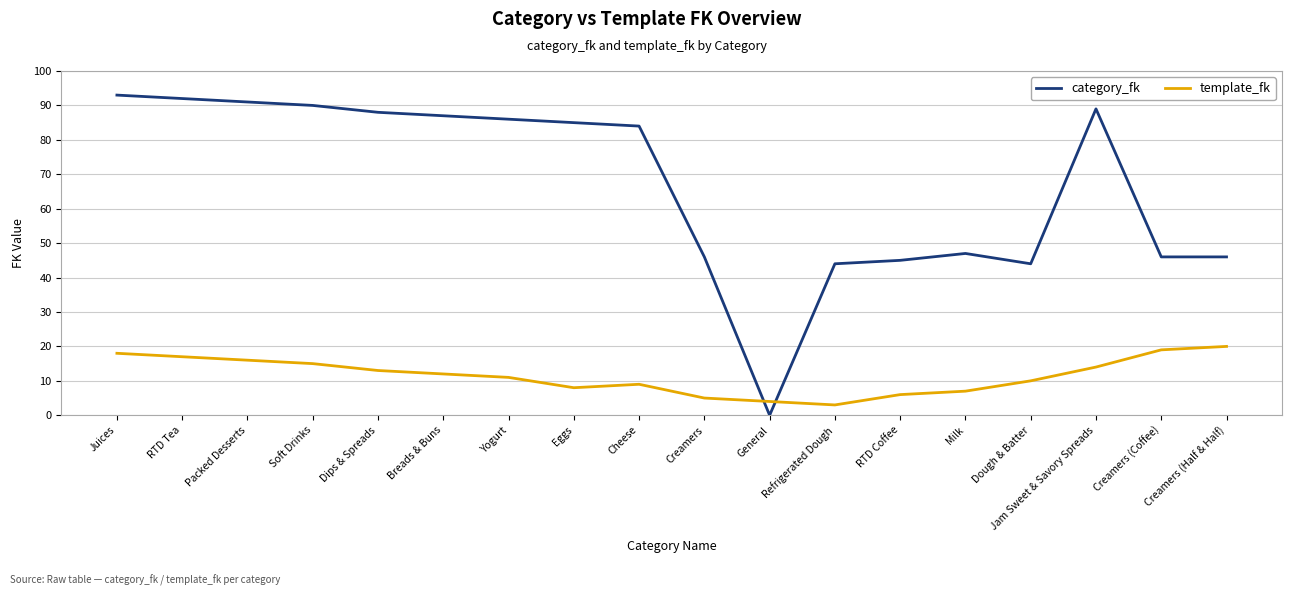

Does the chart display data point markers on the line(s)?

No